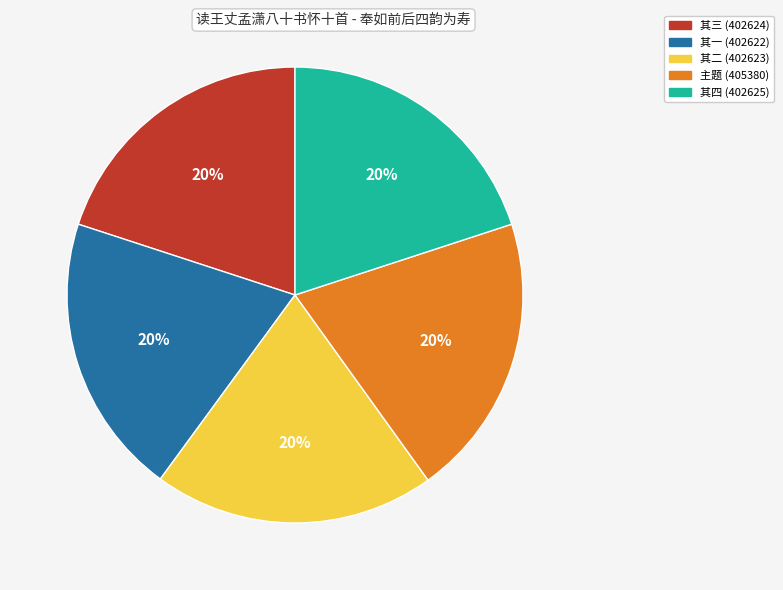

The 其一 (402622) slice represents 8% of the pie. True or false?

False